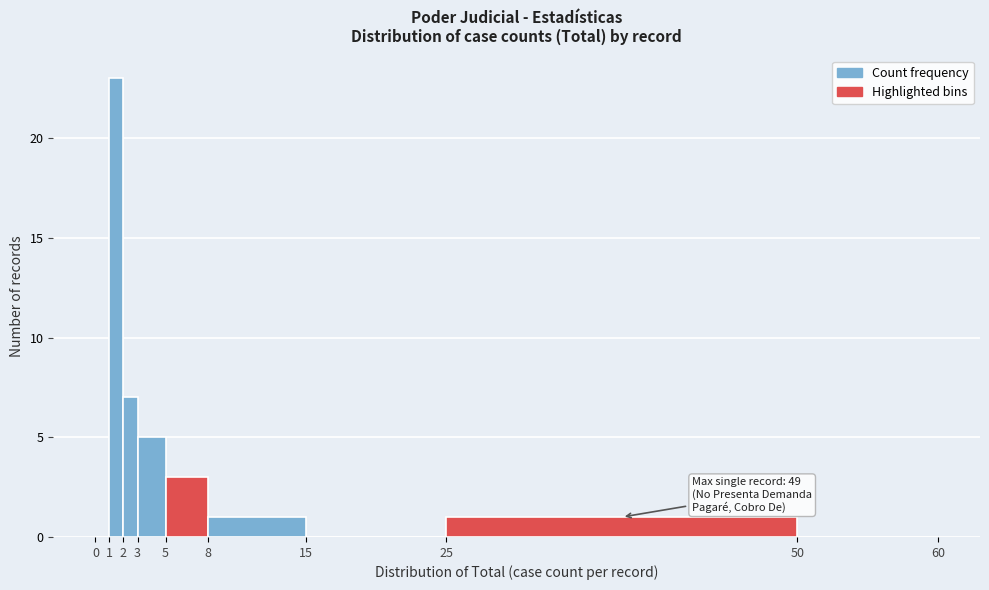

Which range on the x-axis has the tallest bar?

1 to 2